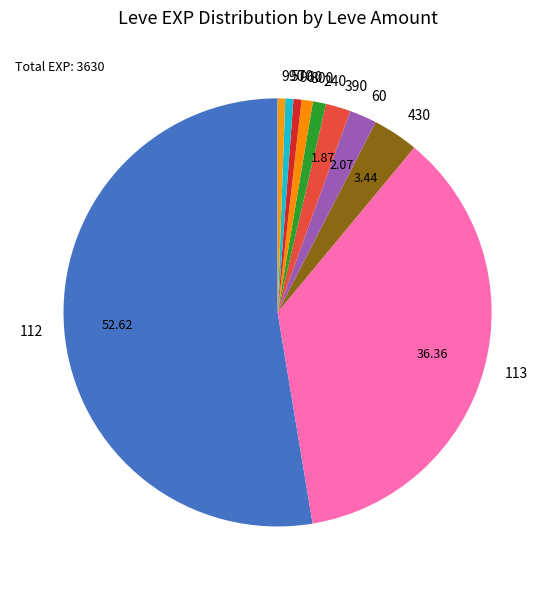

Does 112 represent more than half of the total?

Yes